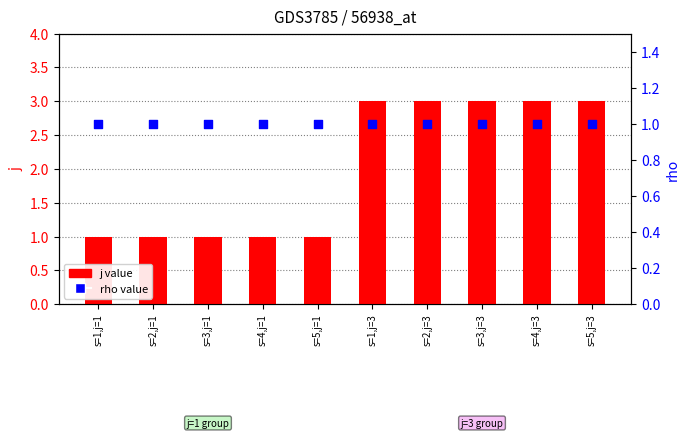

Which series has the largest Y range (max minus min)?

j value